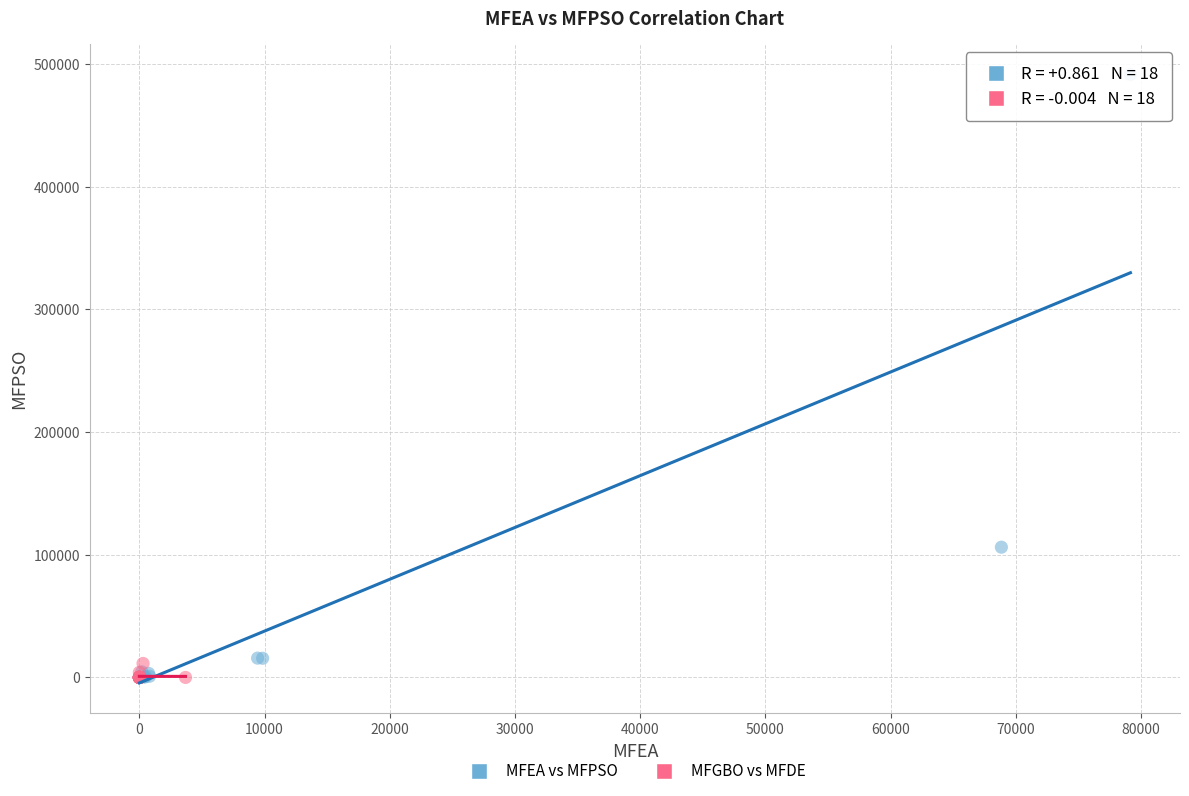

Which series has the largest Y range (max minus min)?

MFEA vs MFPSO